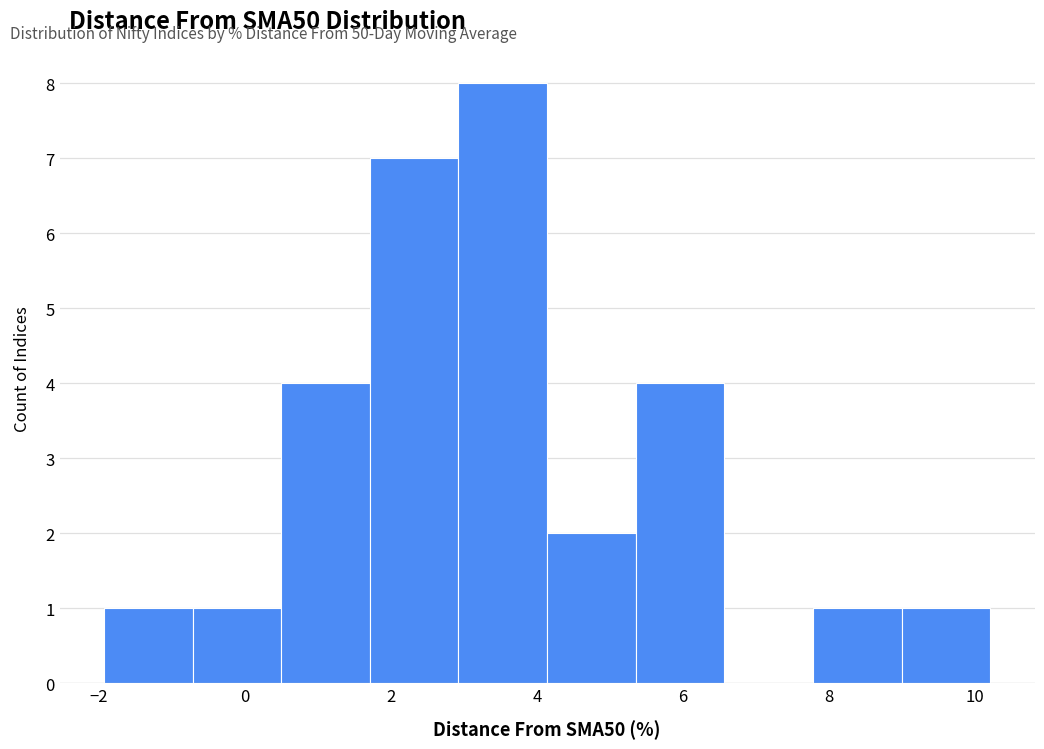

Reading left to right, transcribe this chart: for each bar, give the range it covers on the x-axis and its height. Neither the bar edges nor the heights are printed on the chart, so give them approximately, as read against the axes.

-2.0 to -0.8: 1
-0.8 to 0.6: 1
0.6 to 1.8: 4
1.8 to 3.0: 7
3.0 to 4.2: 8
4.2 to 5.4: 2
5.4 to 6.6: 4
6.6 to 7.8: 0
7.8 to 9.0: 1
9.0 to 10.2: 1